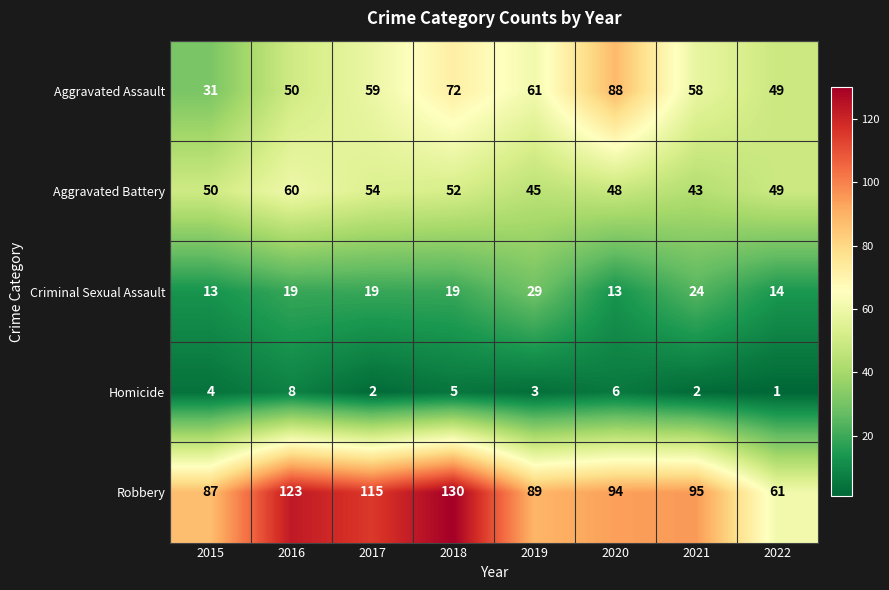

True or false: Criminal Sexual Assault has a value of 29 at 2019.

True